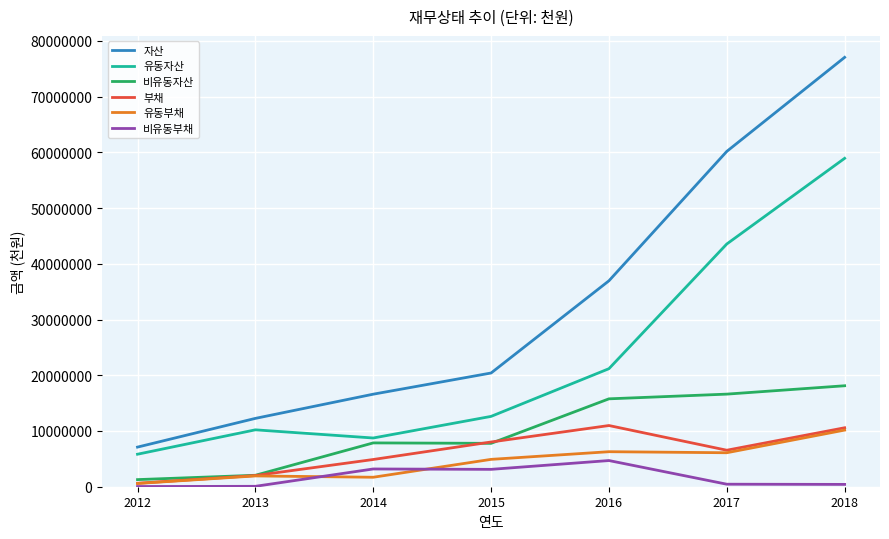

True or false: 비유동부채 and 자산 intersect in this chart.

False